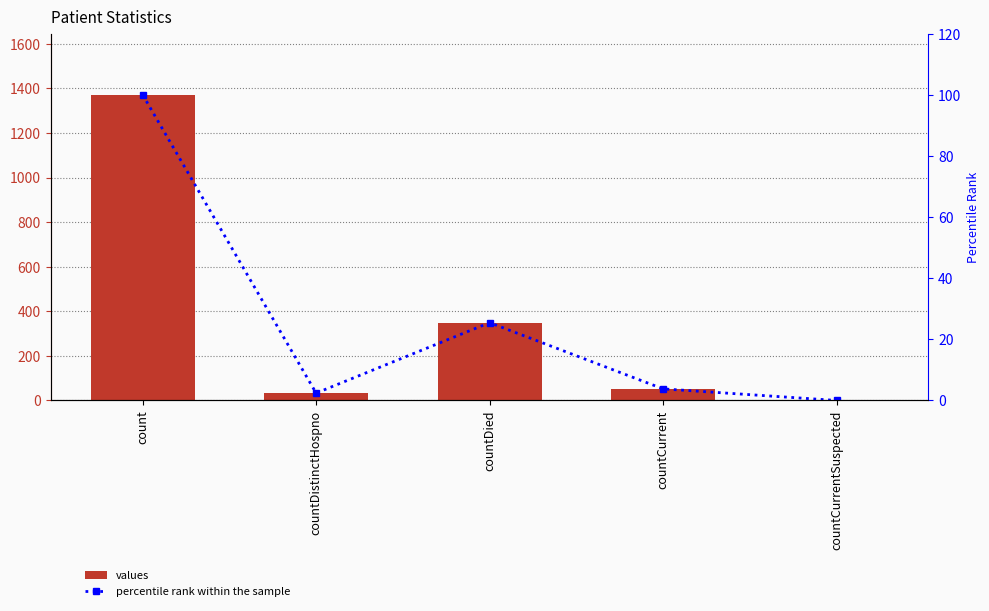

What is the spread (max minus min) of values at countCurrent?

48.2